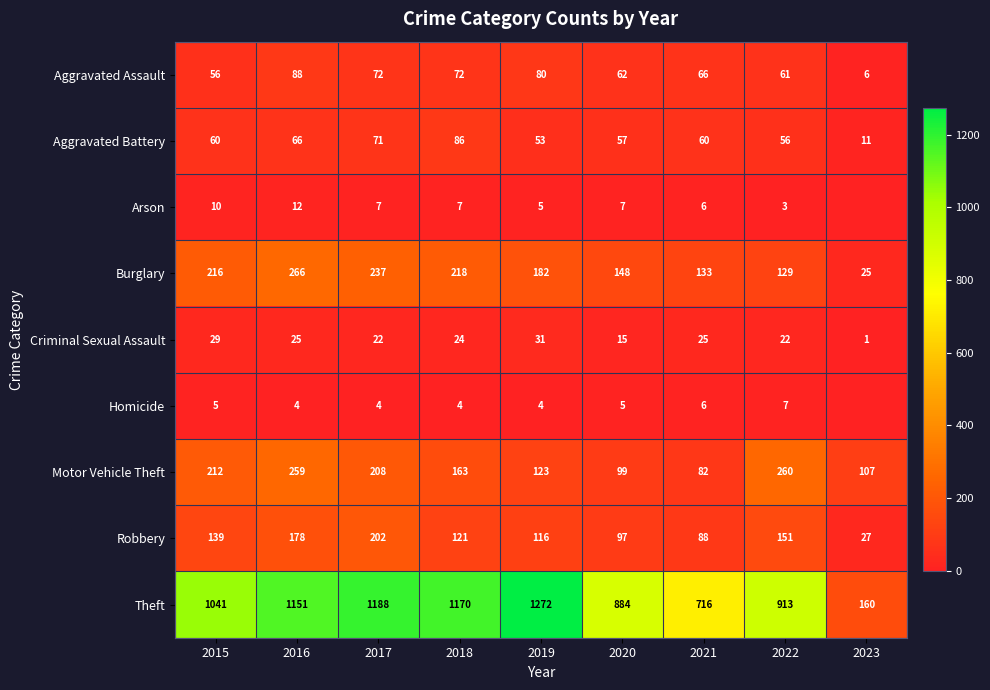

Which series changed the most between 2015 and 2017?

Theft